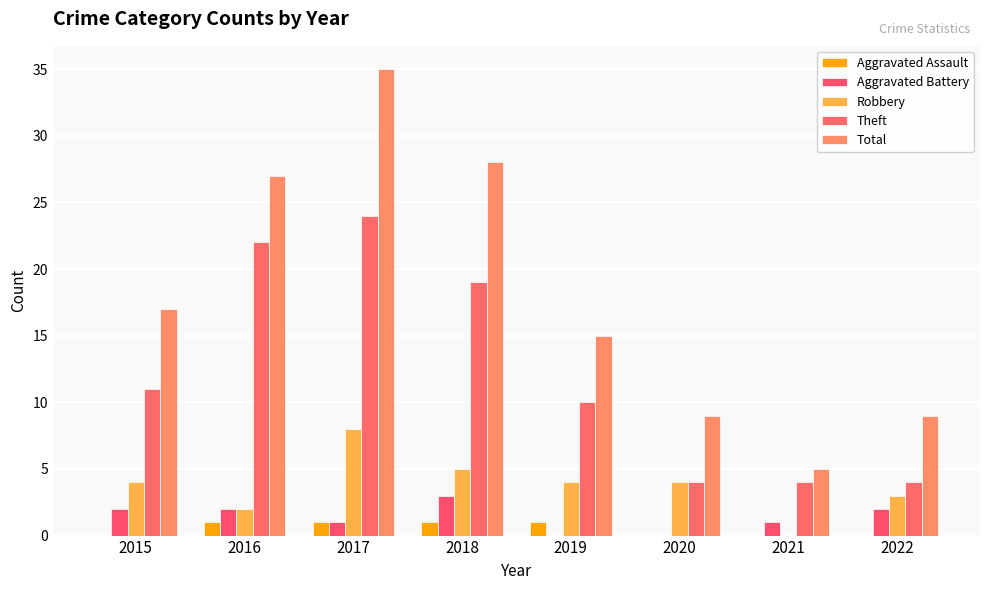

Reading left to right, list all the values displayed in this chart.

Aggravated Assault: 0	1	1	1	1	0	0	0
Aggravated Battery: 2	2	1	3	0	0	1	2
Robbery: 4	2	8	5	4	4	0	3
Theft: 11	22	24	19	10	4	4	4
Total: 17	27	35	28	15	9	5	9